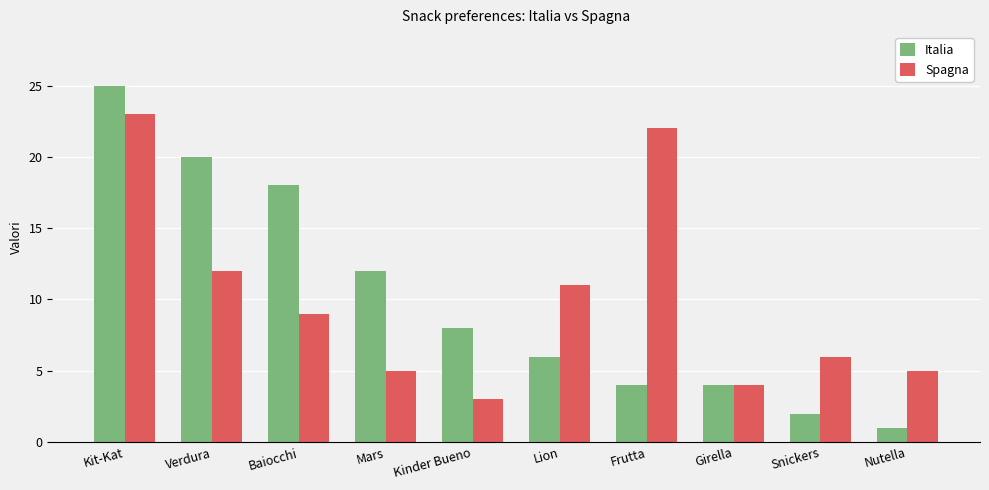

What are all the series names shown in the legend?

Italia, Spagna